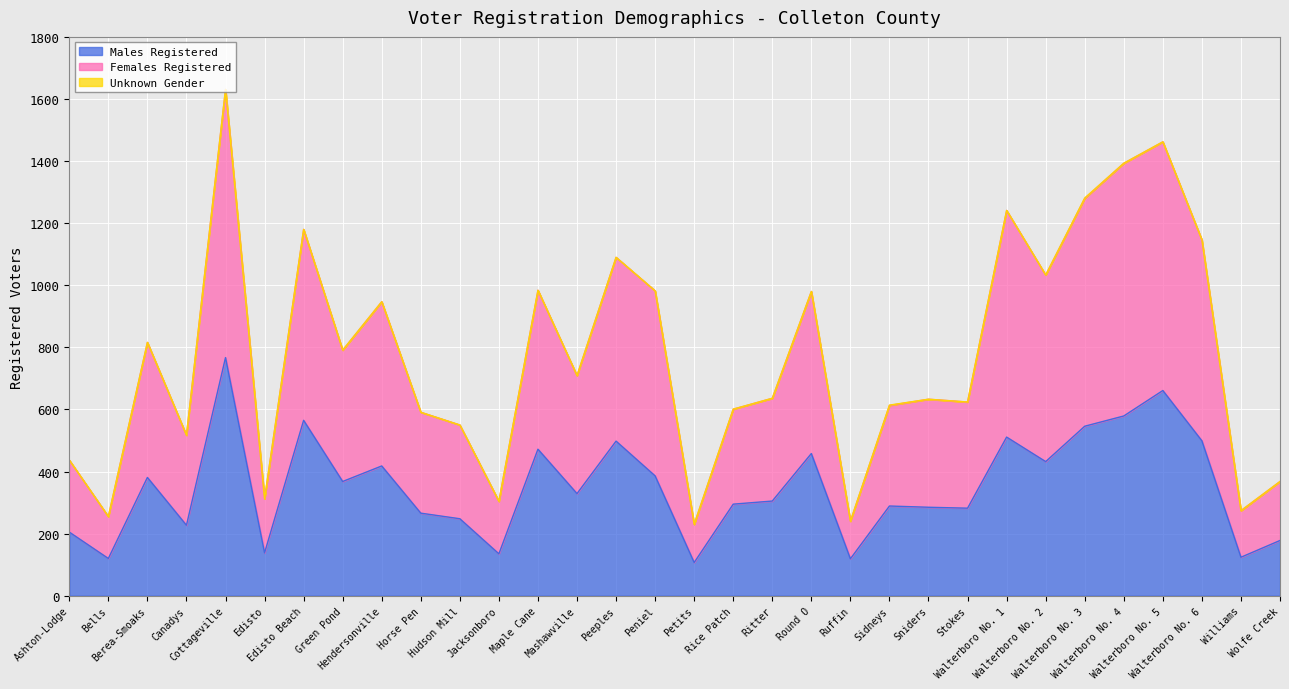

Does the chart display data point markers on the line(s)?

No